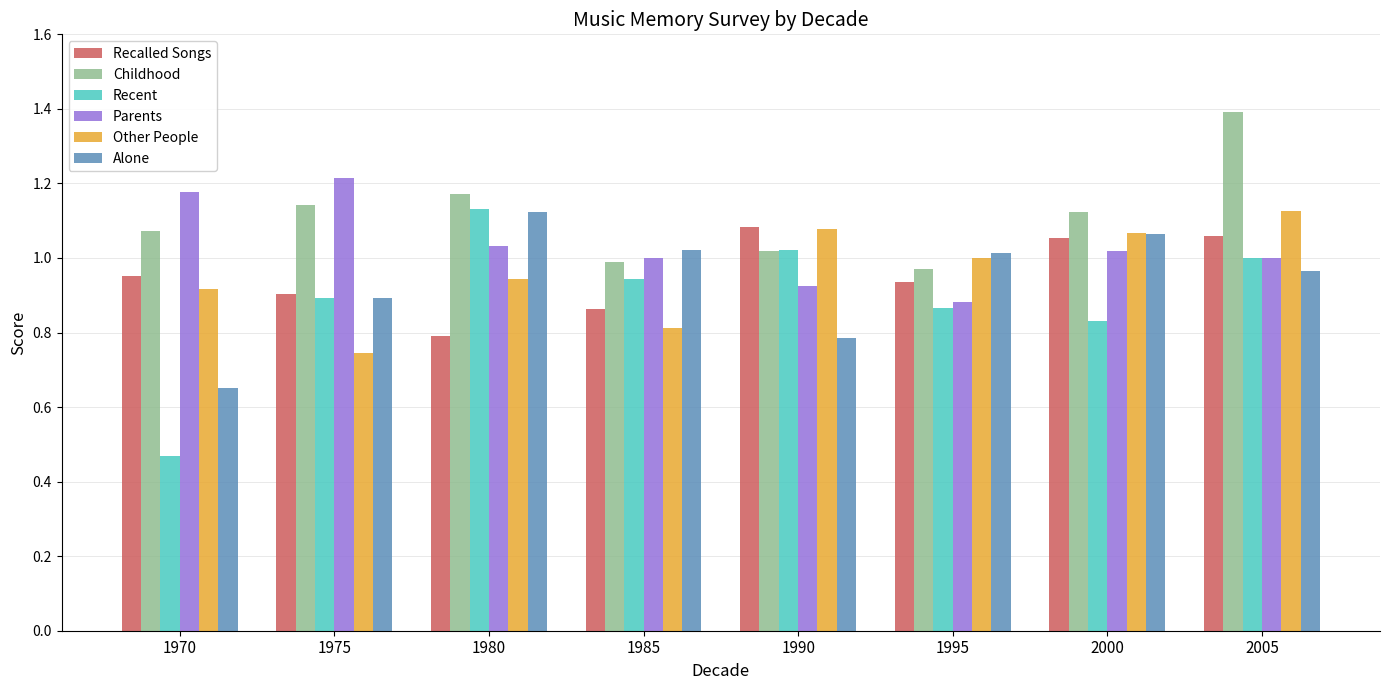

Which series has the widest spread of values?

Recent